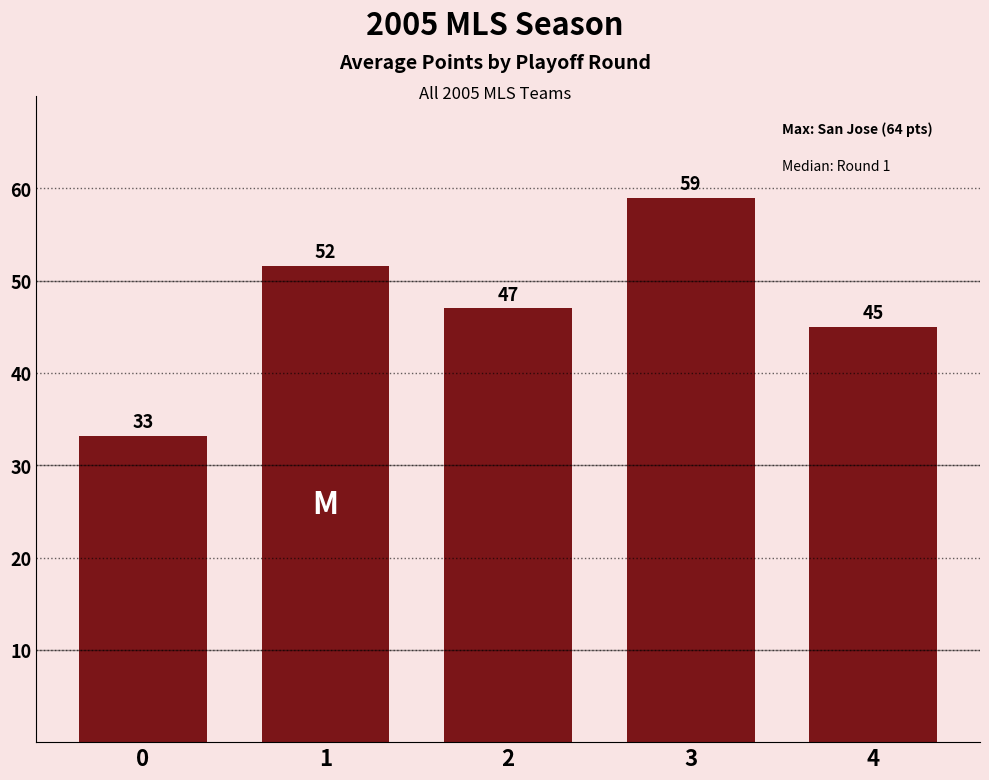

What is the smallest value displayed?

33.2